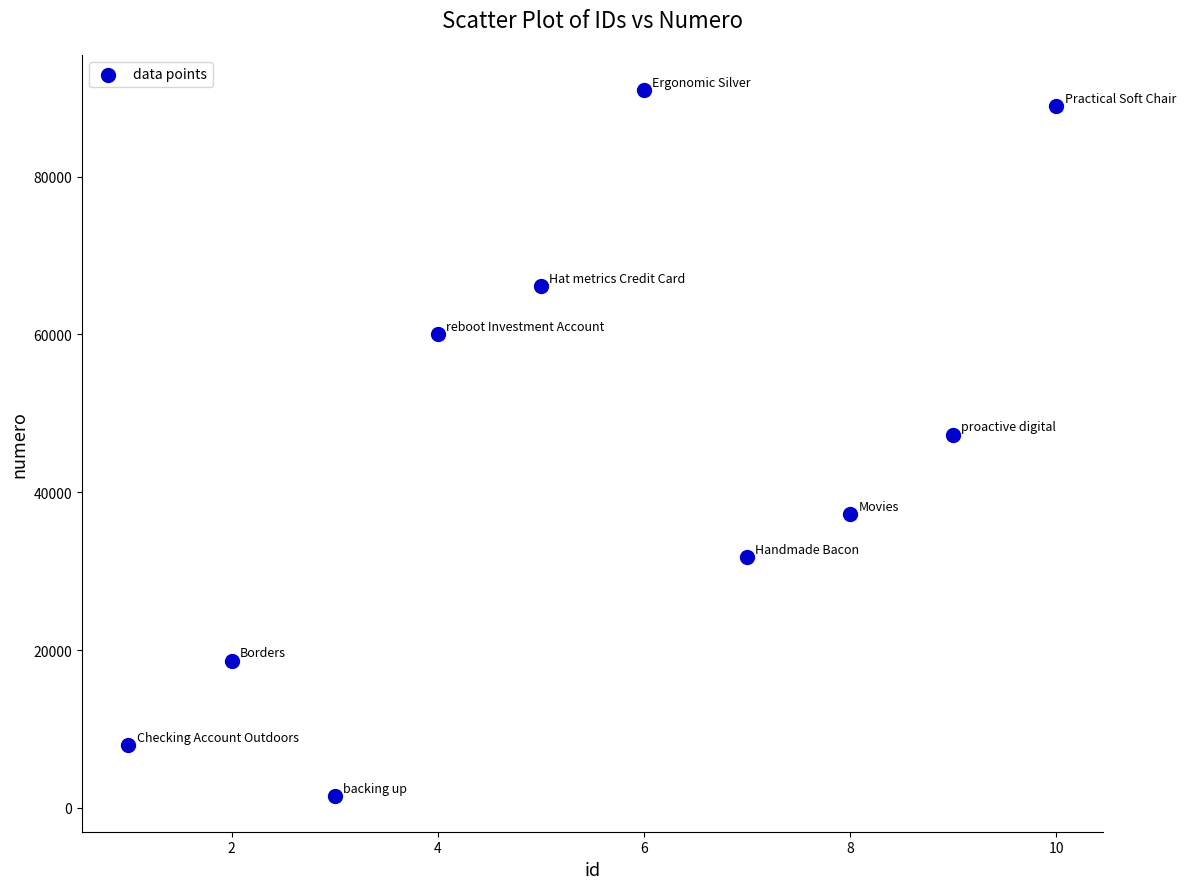

What Y value in the scatter plot is closest to 46203?

47304